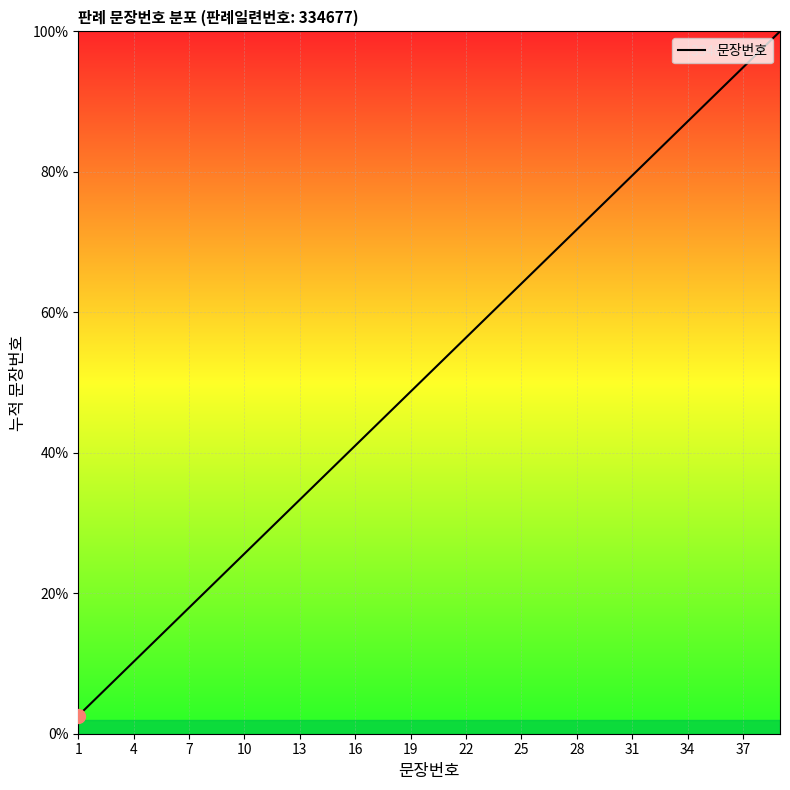

True or false: there are more than 0 points higher than both neighbors.

False